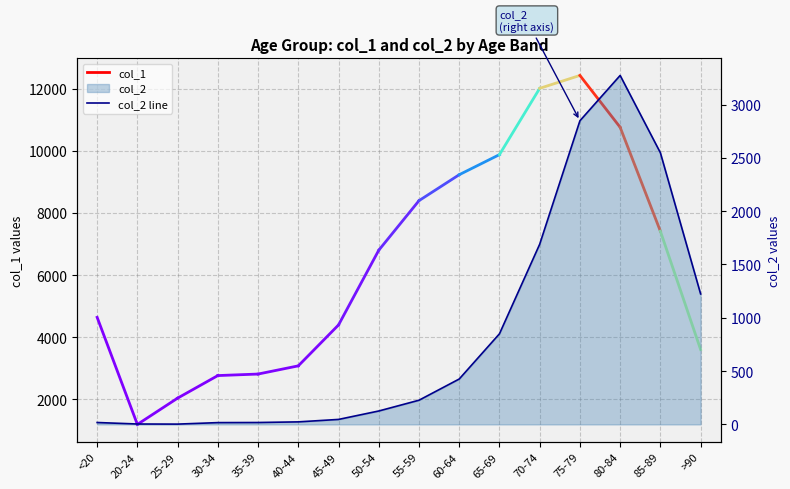

What is the difference between the second highest and second lowest values?

2844